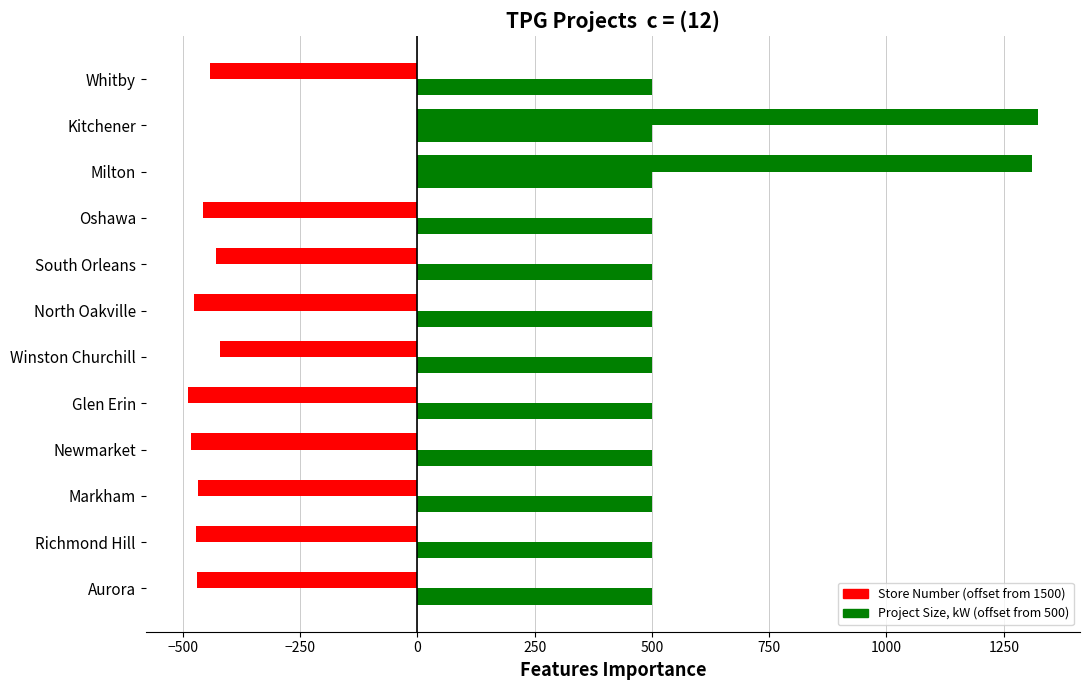

How many series are shown in this chart?

2